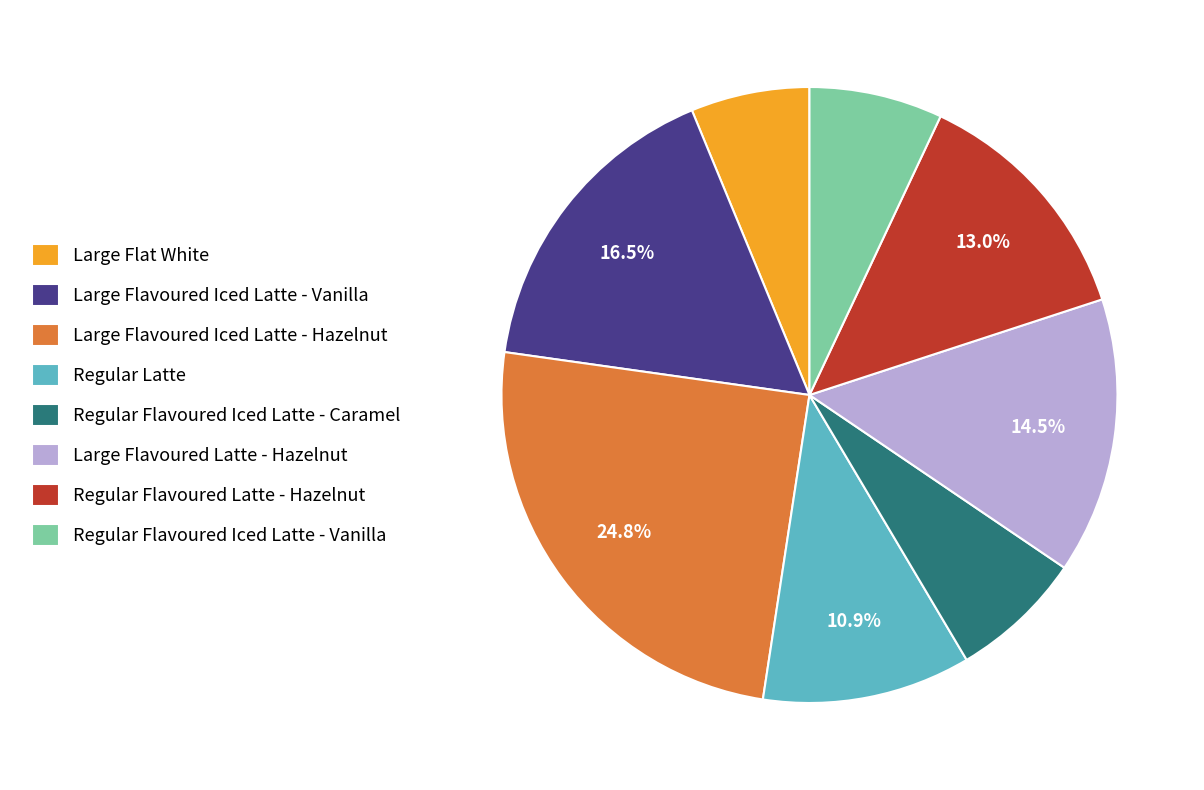

To the nearest percent, what is the difference between the Regular Latte and Large Flavoured Latte - Hazelnut slice percentages?

4%